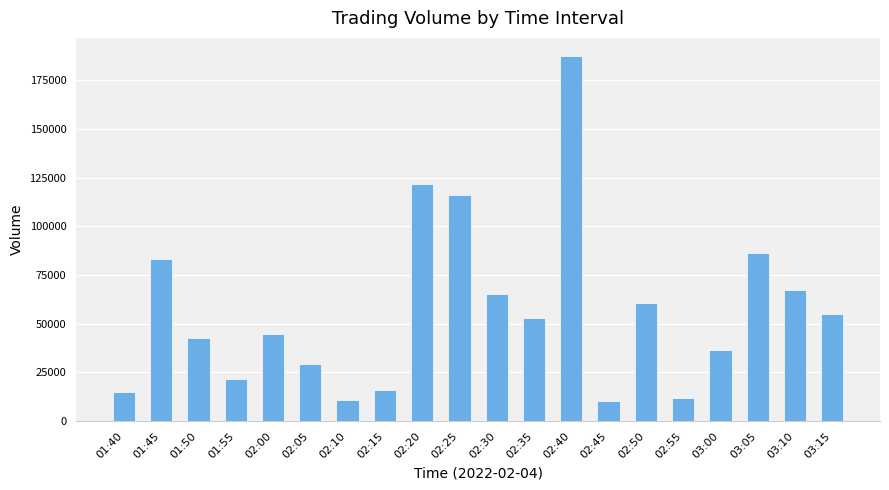

What is the maximum value shown in the chart?

187286.4